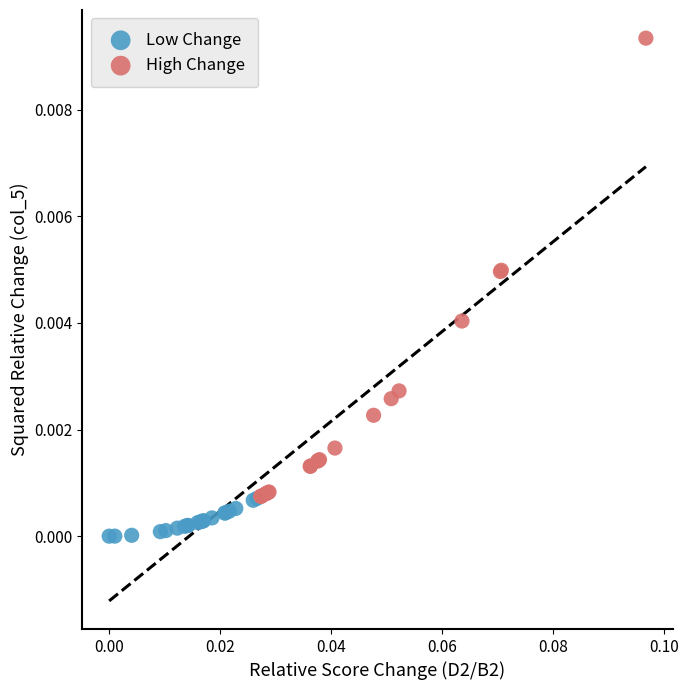

Which series contains the lowest Y value?

Low Change